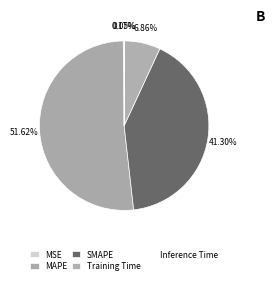

Count the number of slices in the pie.

5